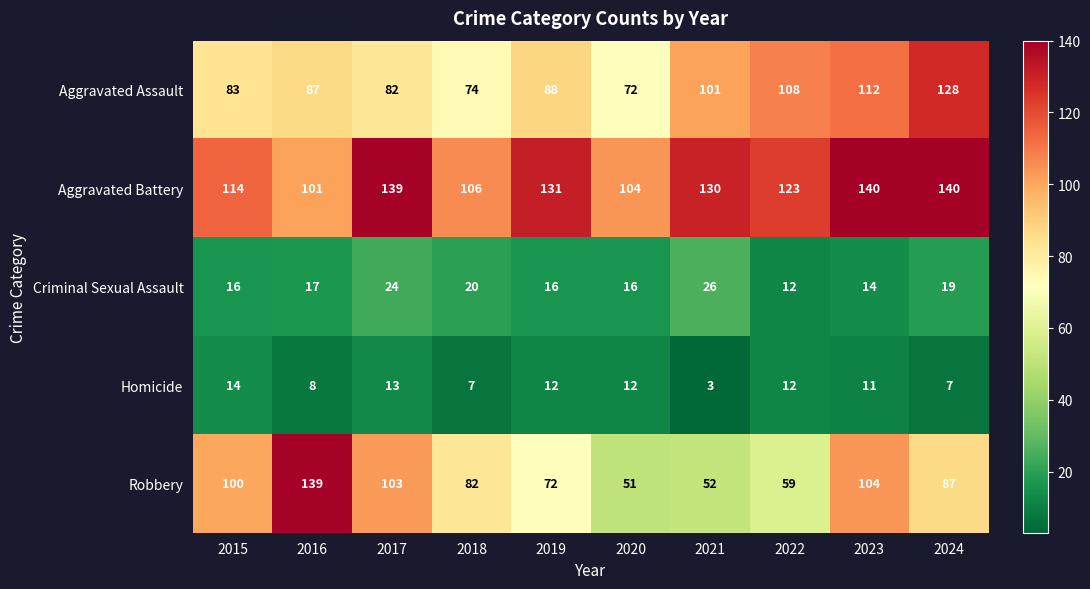

Where does the Aggravated Battery series first go above 130?

2017